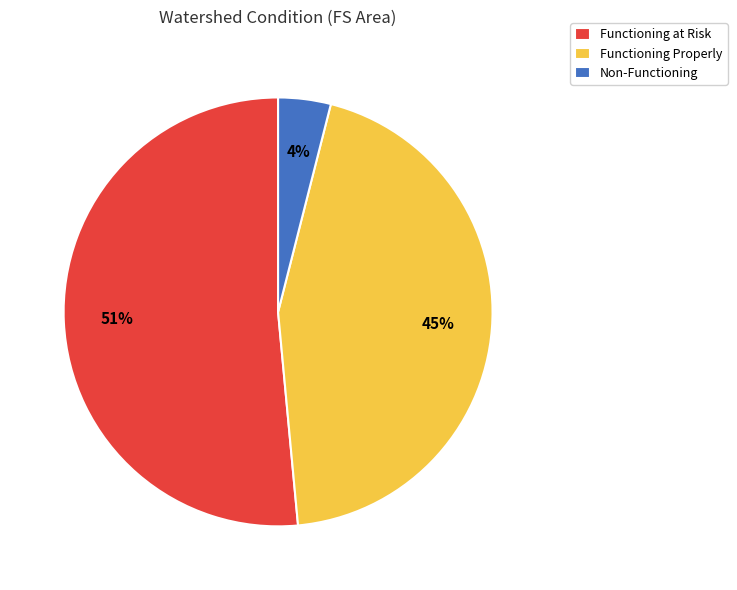

How many segments does this pie chart have?

3